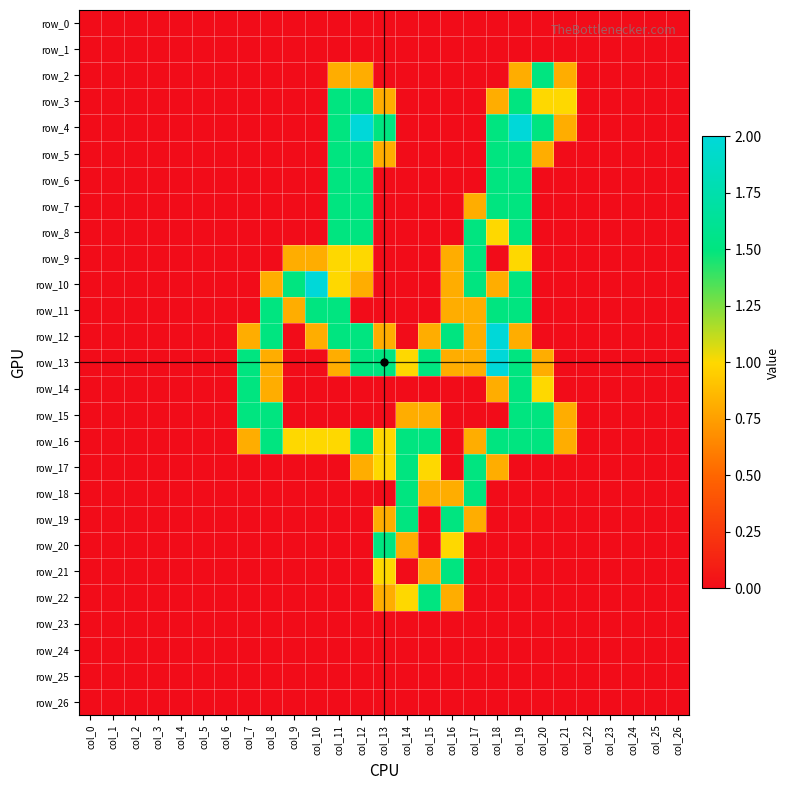

What is the spread (max minus min) of values at col_11?

1.5